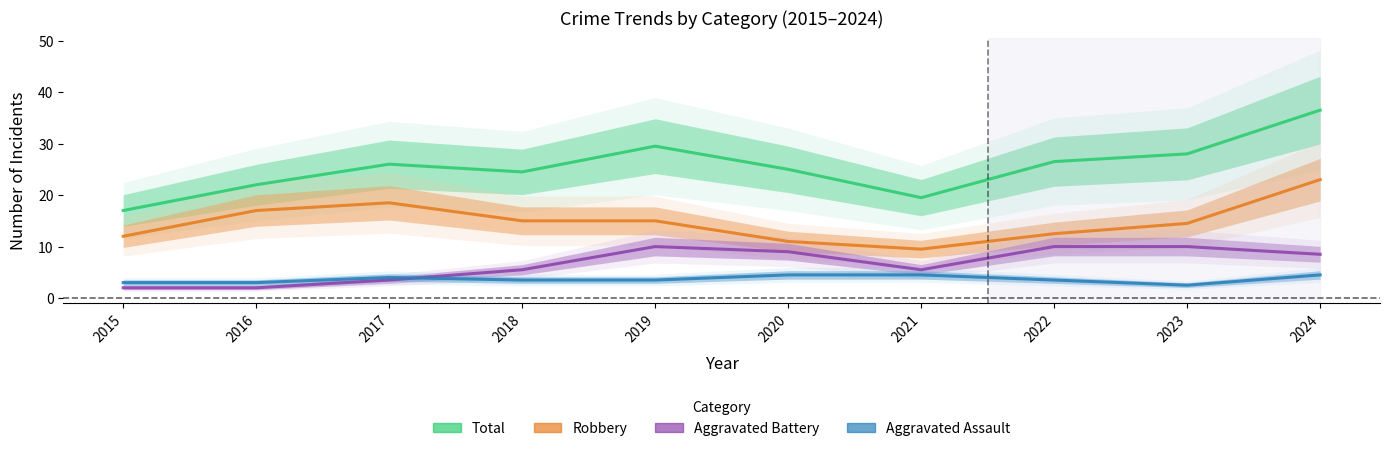

True or false: Aggravated Battery and Robbery cross at least once.

False